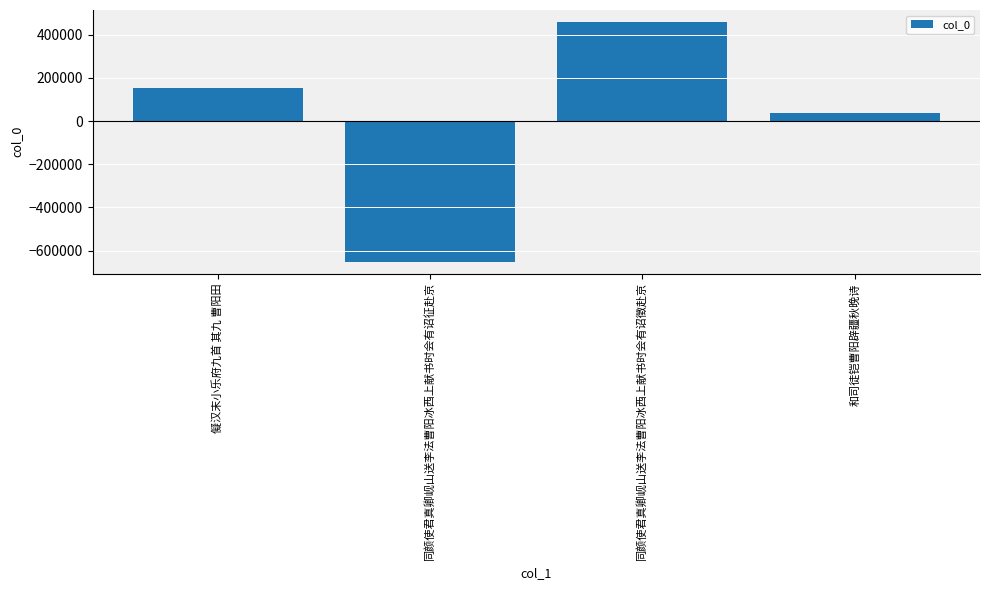

List the labels in order of value, largest first.

同颜使君真卿岘山送李法曹阳冰西上献书时会有诏徵赴京, 儗汉末小乐府九首 其九 曹阳田, 和司徒铠曹阳辟疆秋晚诗, 同颜使君真卿岘山送李法曹阳冰西上献书时会有诏征赴京